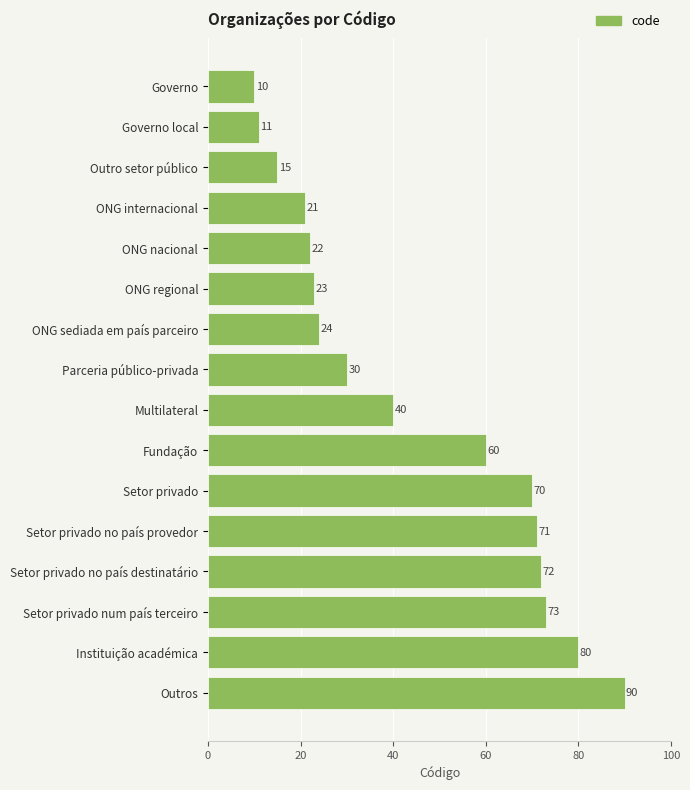

Reading top to bottom, what are all the values shown in this chart?

10	11	15	21	22	23	24	30	40	60	70	71	72	73	80	90